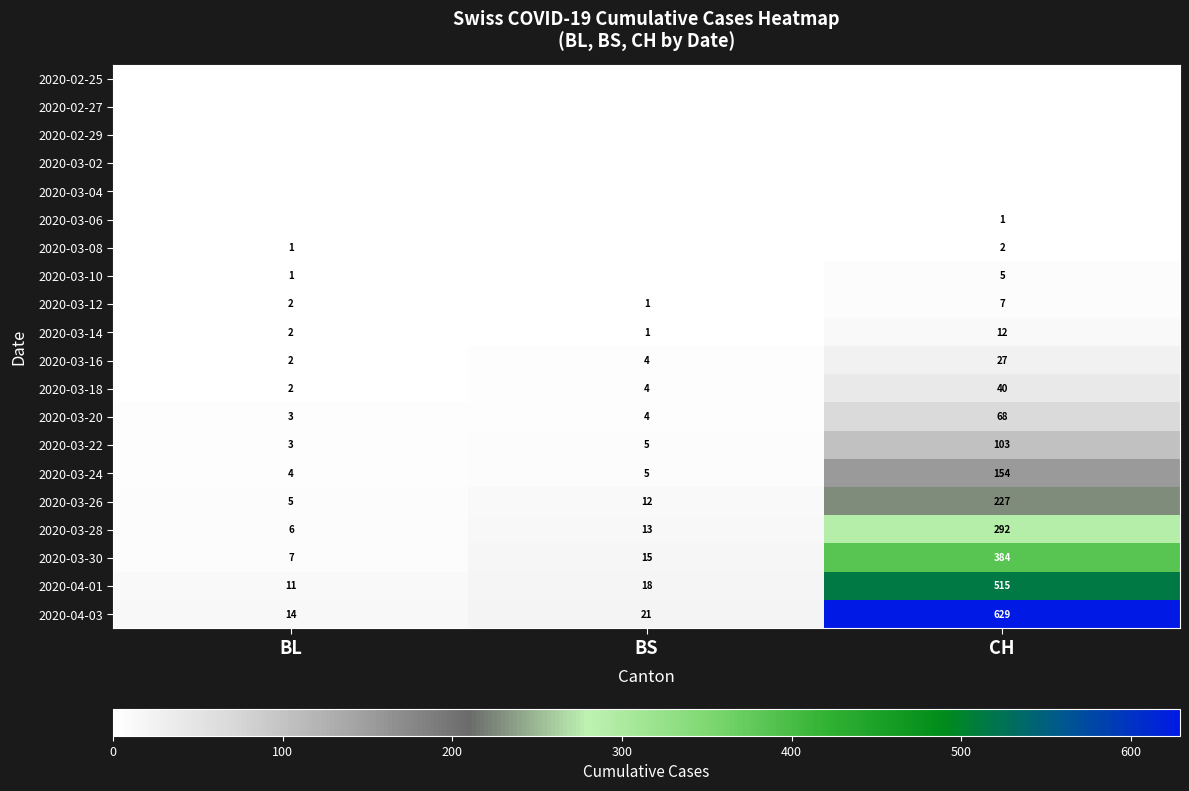

Which category has the lowest value in the 2020-03-14 series?

BS